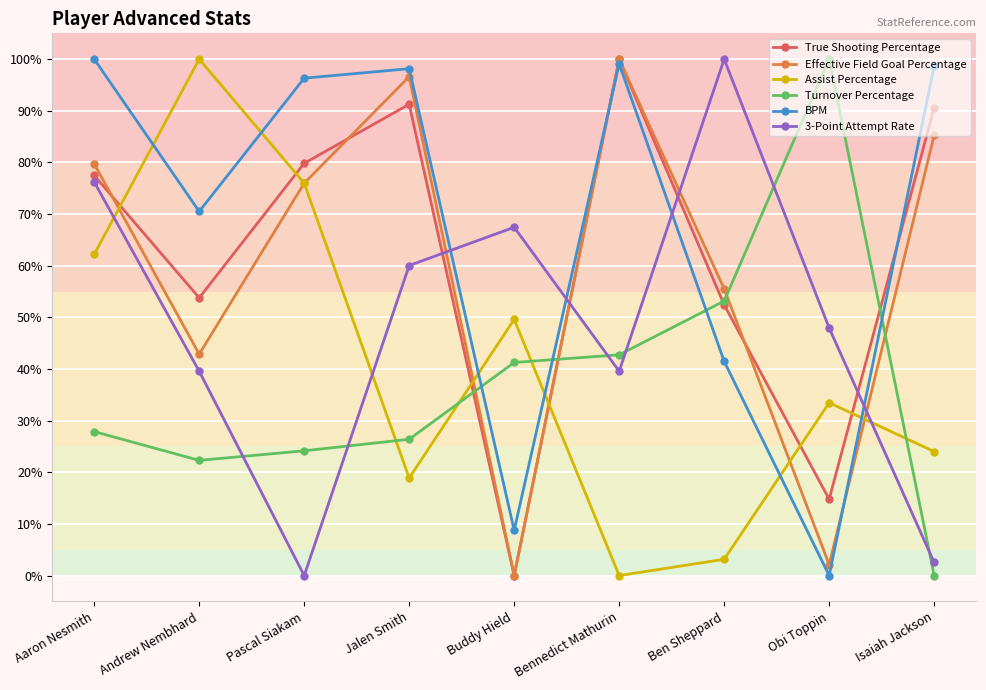

What are all the series names shown in the legend?

True Shooting Percentage, Effective Field Goal Percentage, Assist Percentage, Turnover Percentage, BPM, 3-Point Attempt Rate